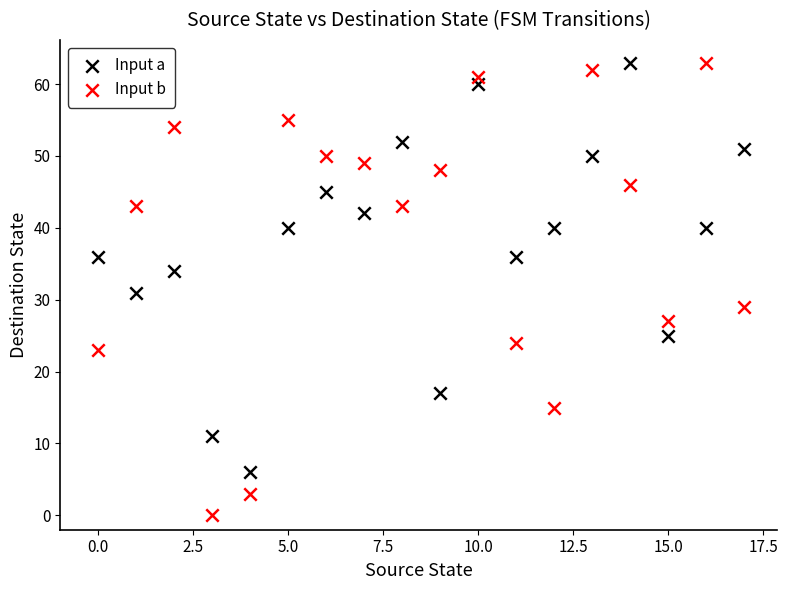

Across all data points, what is the range of Y values (max minus min)?

63